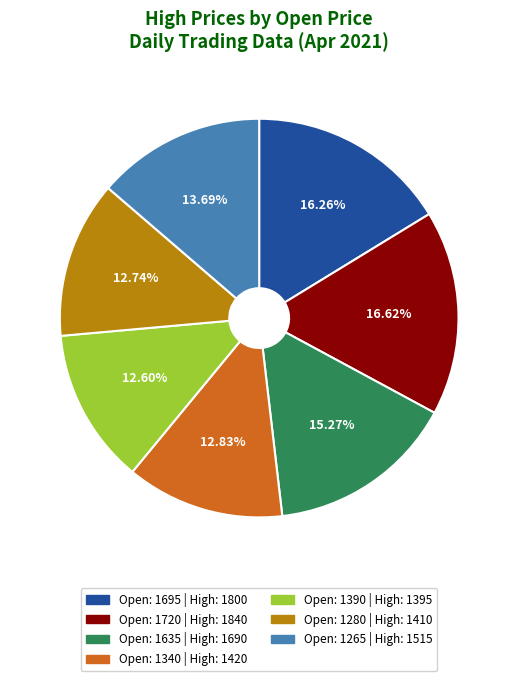

Is there any slice that represents more than half of the pie?

No